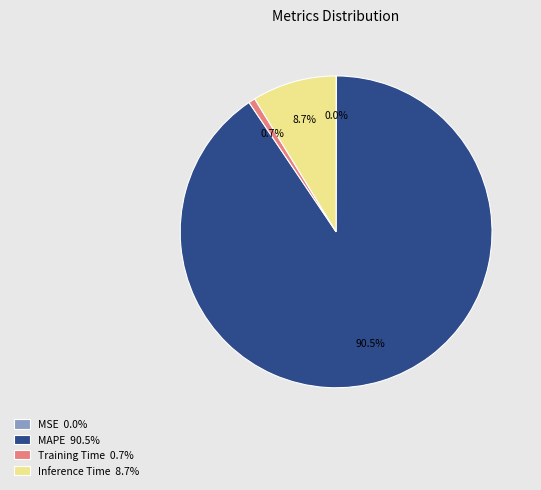

Is there a majority slice in this chart?

Yes